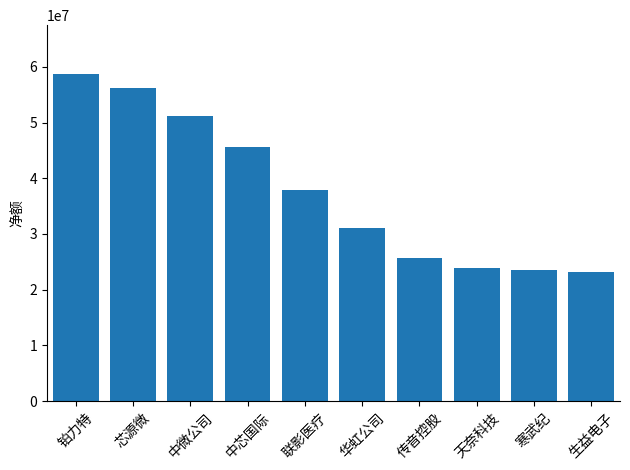

What is the sum of all values?

376899787